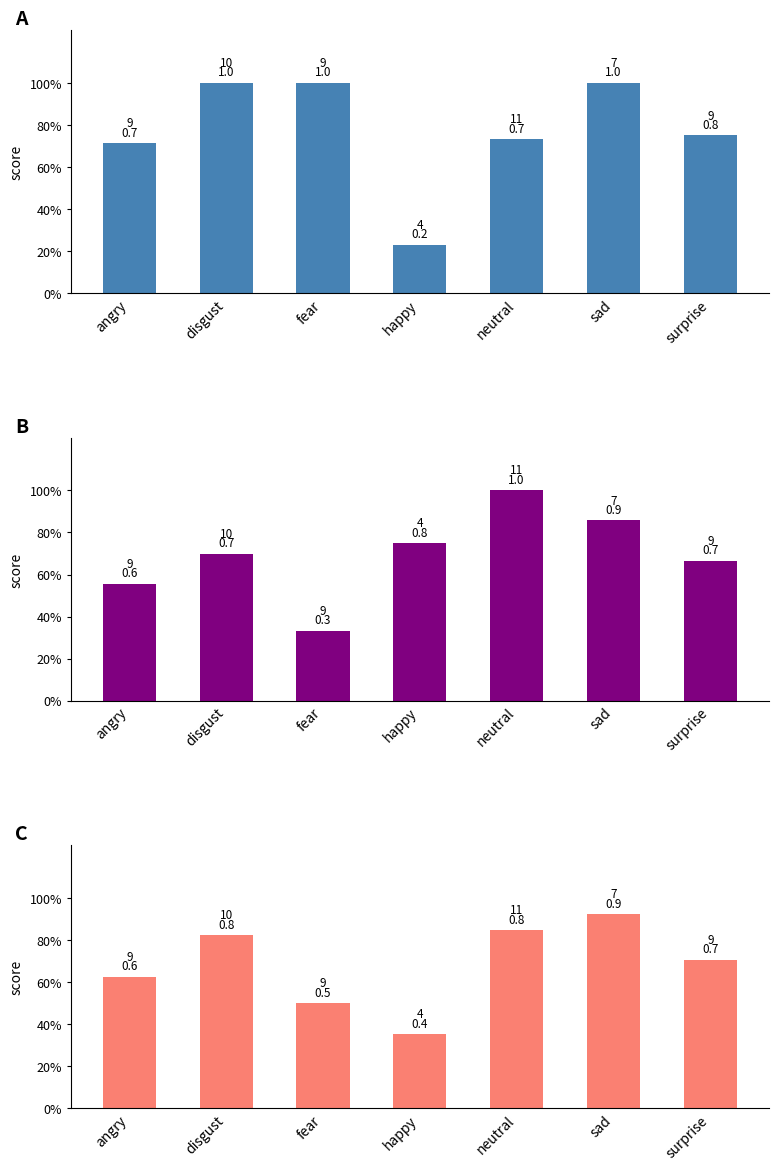

What is the difference between the f1-score values at surprise and sad?

0.2